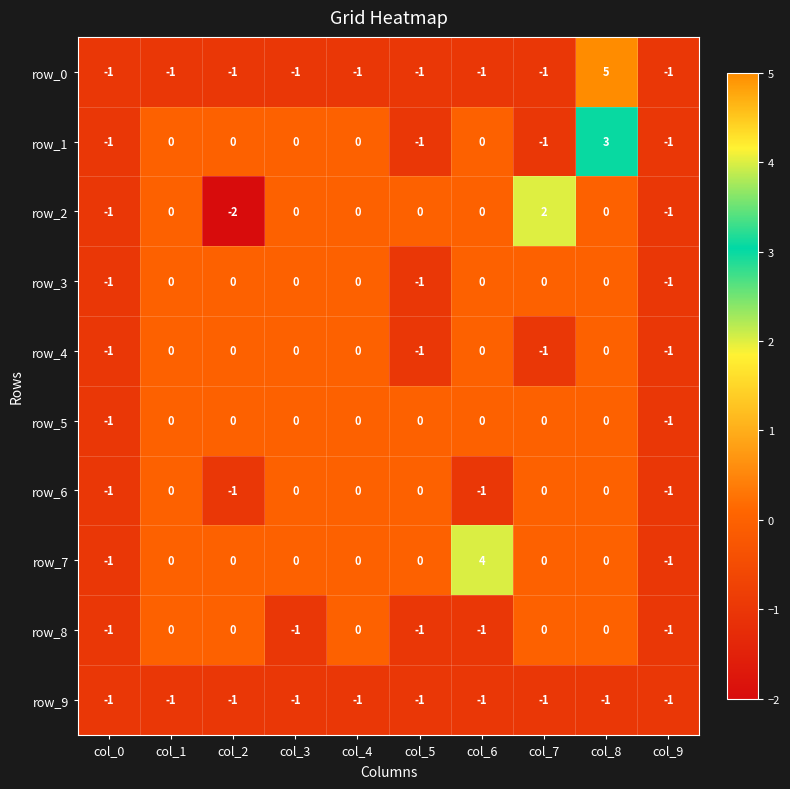

What is the spread (max minus min) of values at col_1?

1